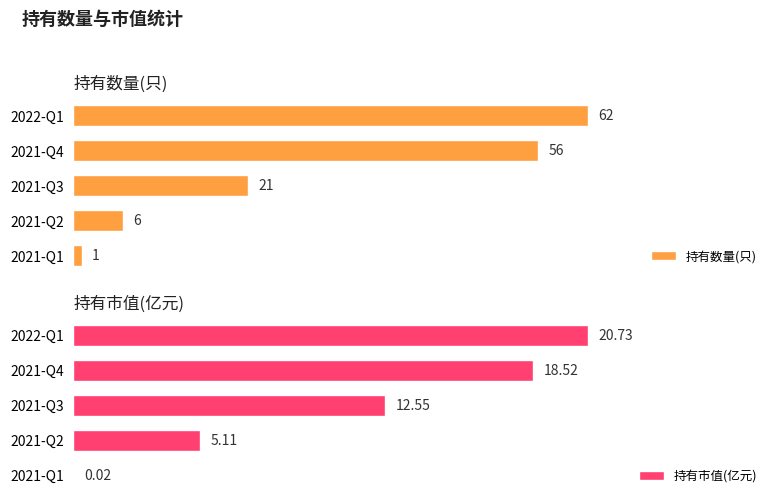

Is the value of 持有市值(亿元) at 2021-Q3 greater than the value of 持有数量(只) at 2021-Q4?

No